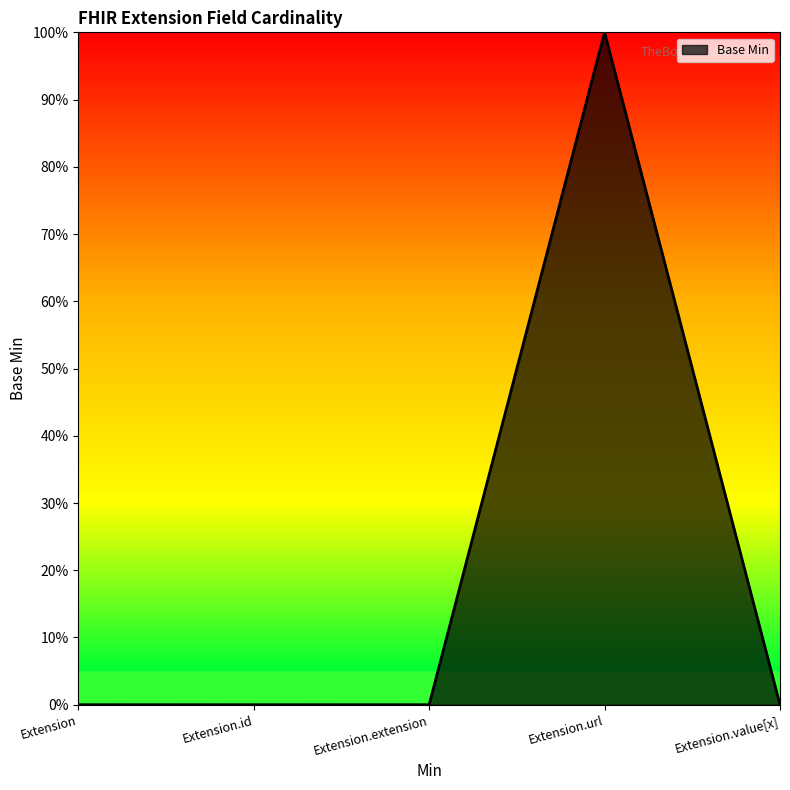

At which category does the chart reach its peak across all series?

Extension.url